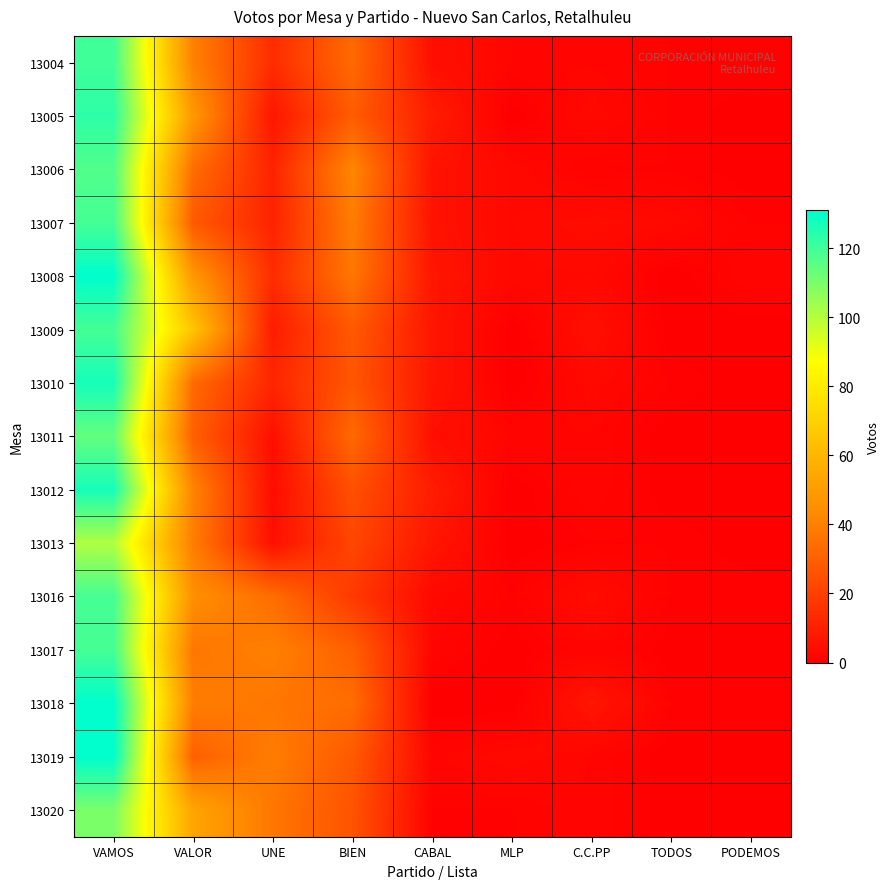

Rank the series by their maximum value, from lowest to highest.

13013, 13020, 13011, 13006, 13007, 13009, 13016, 13017, 13004, 13005, 13010, 13012, 13008, 13018, 13019